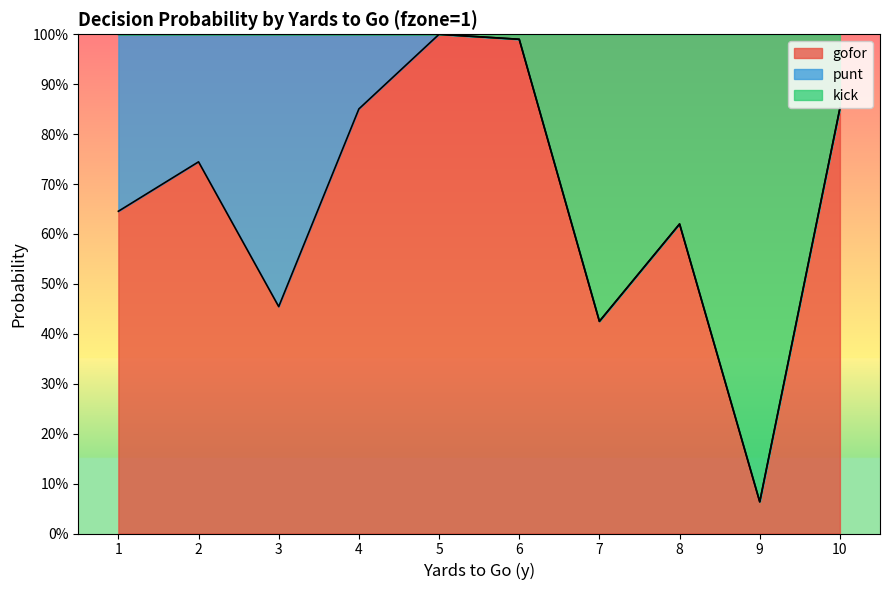

Does the chart display data point markers on the line(s)?

No